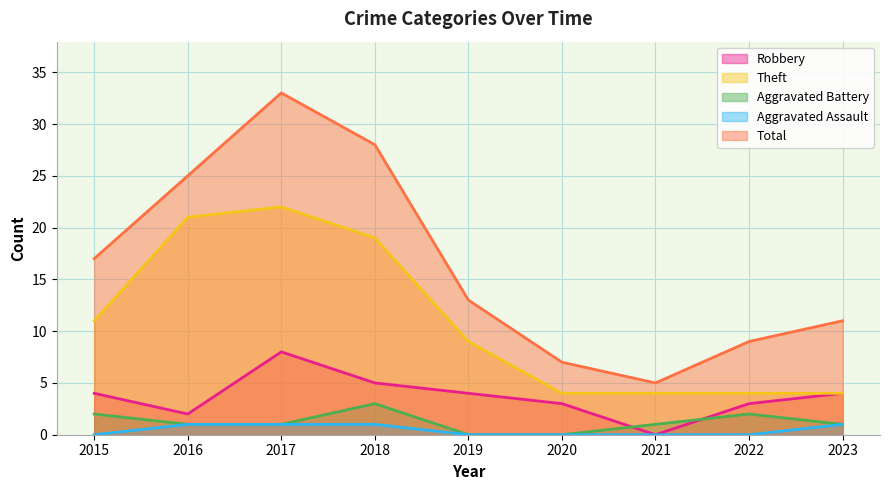

Which category has the highest value in the Aggravated Battery series?

2018